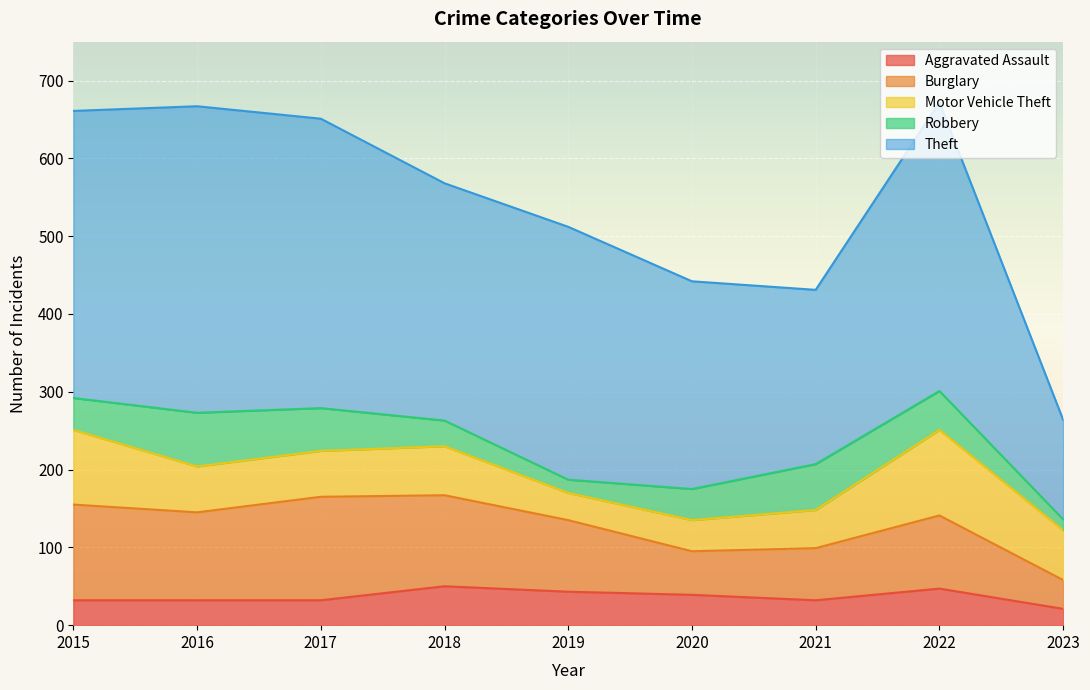

What is the difference between the maximum and second lowest values in the Burglary series?

77